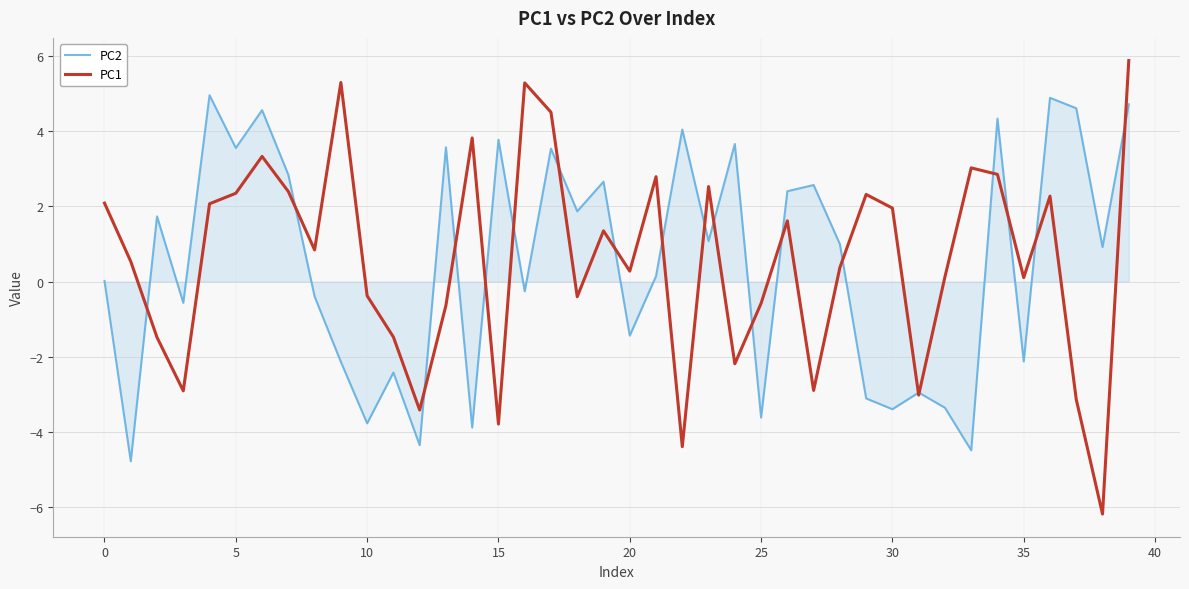

Which series has the widest spread of values?

PC1